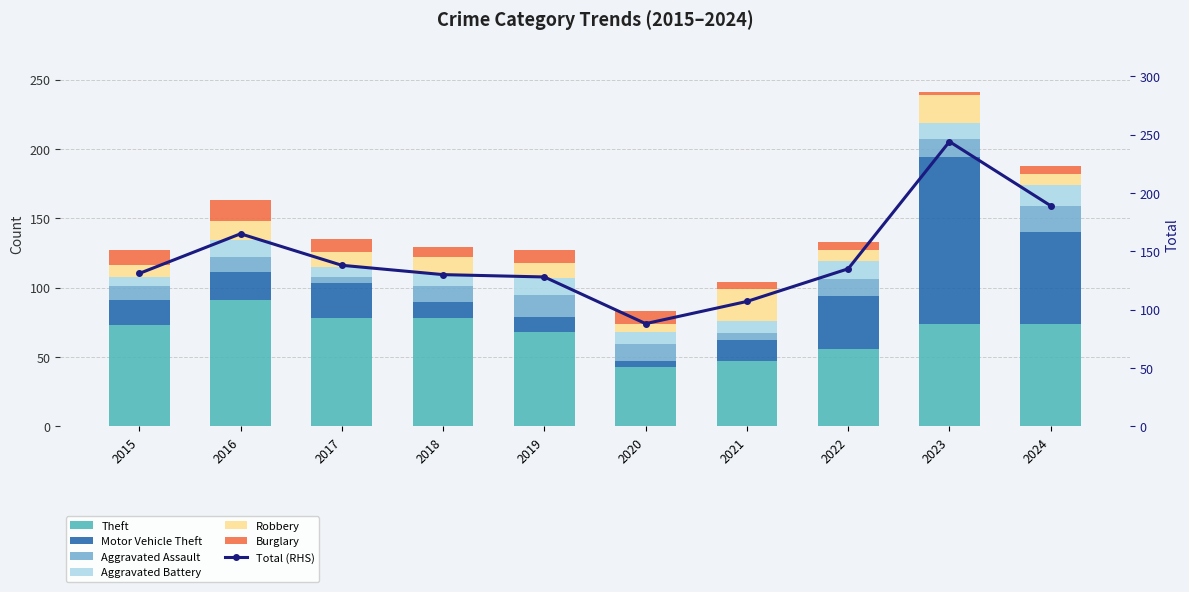

The Burglary series shows 2 at 2022. True or false?

False